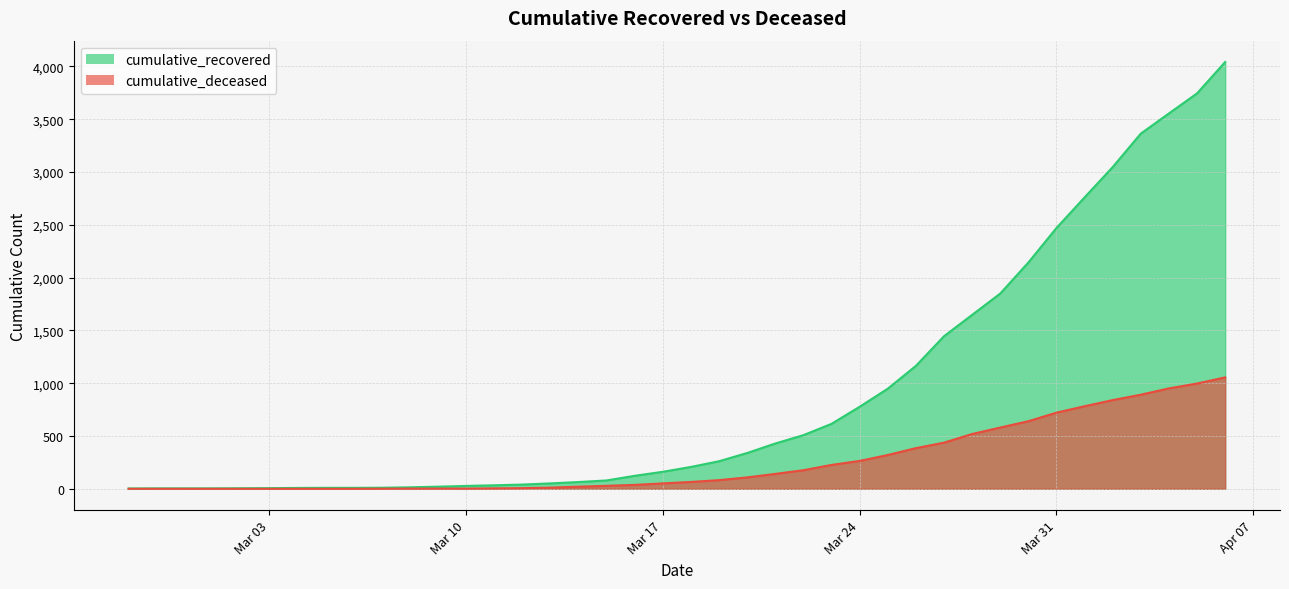

What is the average value of the cumulative_deceased series?

259